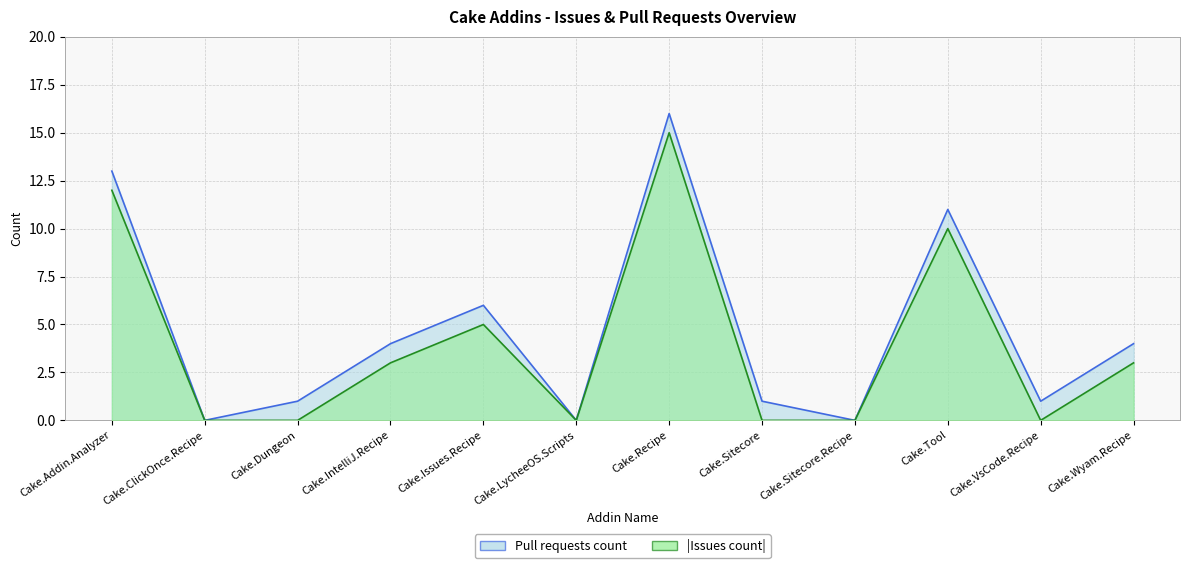

Reading left to right, list all the values displayed in this chart.

Issues count: Cake.Addin.Analyzer=12	Cake.ClickOnce.Recipe=0	Cake.Dungeon=0	Cake.IntelliJ.Recipe=3	Cake.Issues.Recipe=5	Cake.LycheeOS.Scripts=0	Cake.Recipe=15	Cake.Sitecore=0	Cake.Sitecore.Recipe=0	Cake.Tool=10	Cake.VsCode.Recipe=0	Cake.Wyam.Recipe=3
Pull requests count: Cake.Addin.Analyzer=13	Cake.ClickOnce.Recipe=0	Cake.Dungeon=1	Cake.IntelliJ.Recipe=4	Cake.Issues.Recipe=6	Cake.LycheeOS.Scripts=0	Cake.Recipe=16	Cake.Sitecore=1	Cake.Sitecore.Recipe=0	Cake.Tool=11	Cake.VsCode.Recipe=1	Cake.Wyam.Recipe=4